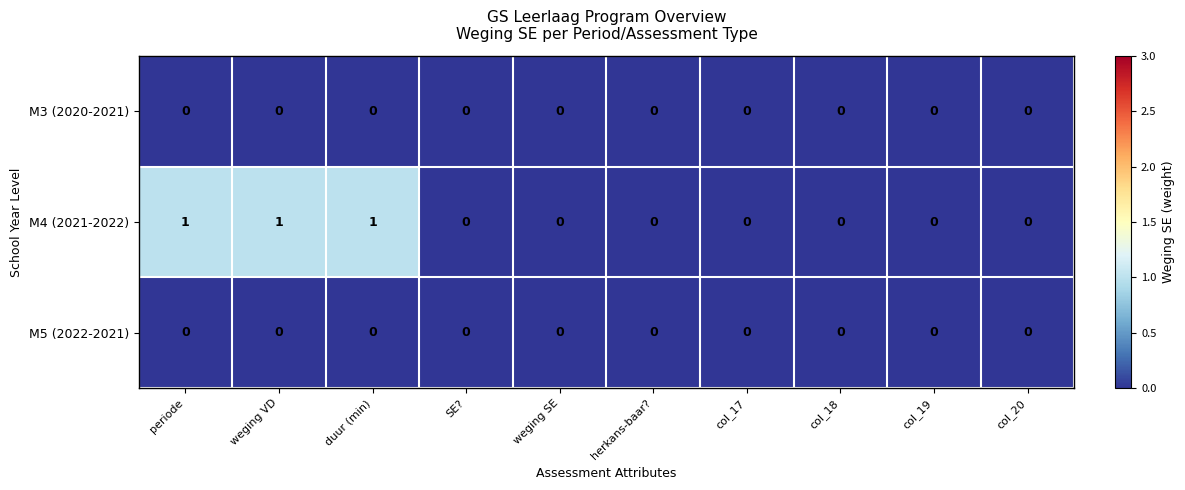

What is the sum of all M4 (2021-2022) values?

3